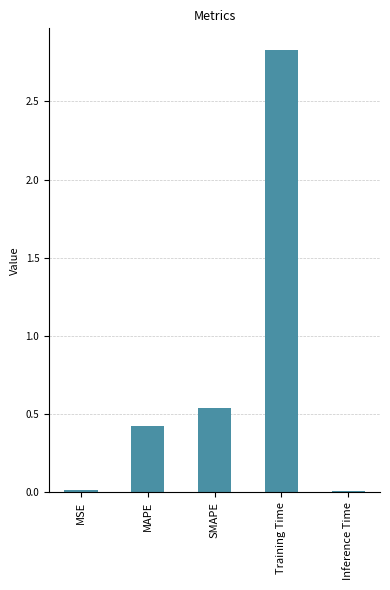

How many bars are there in total?

5